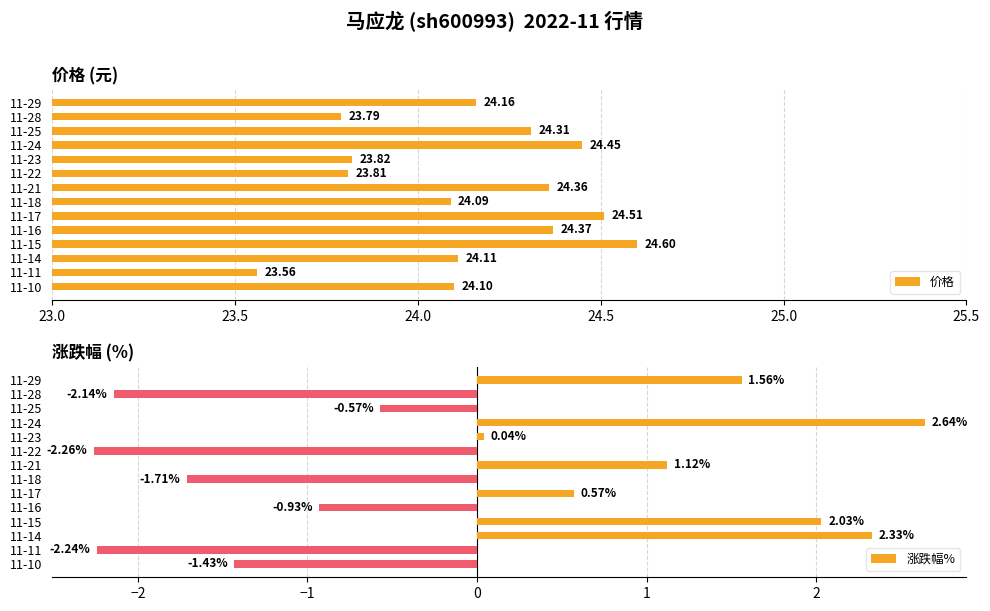

List the series in order of their overall mean, highest first.

价格, 涨跌幅%